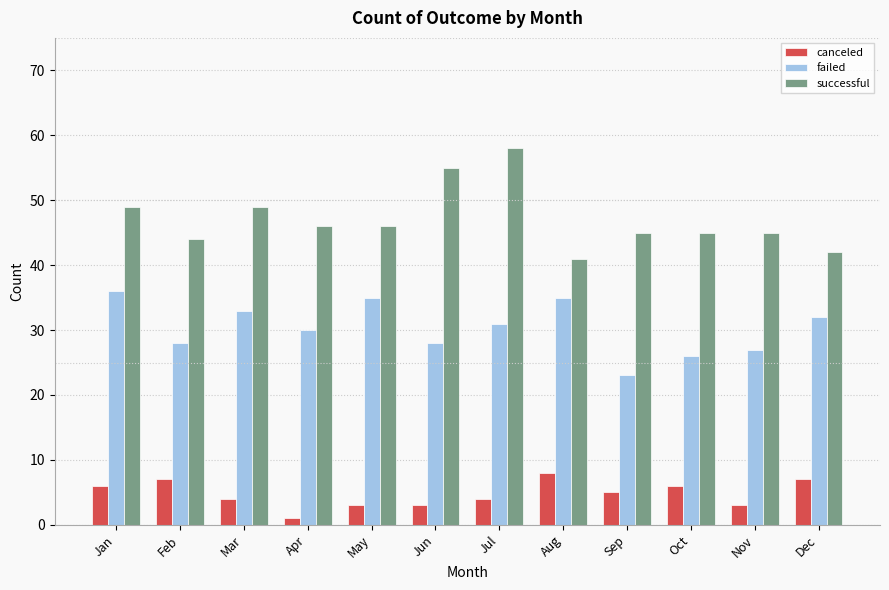

Reading left to right, transcribe all the data shown in this chart.

canceled: 6	7	4	1	3	3	4	8	5	6	3	7
failed: 36	28	33	30	35	28	31	35	23	26	27	32
successful: 49	44	49	46	46	55	58	41	45	45	45	42